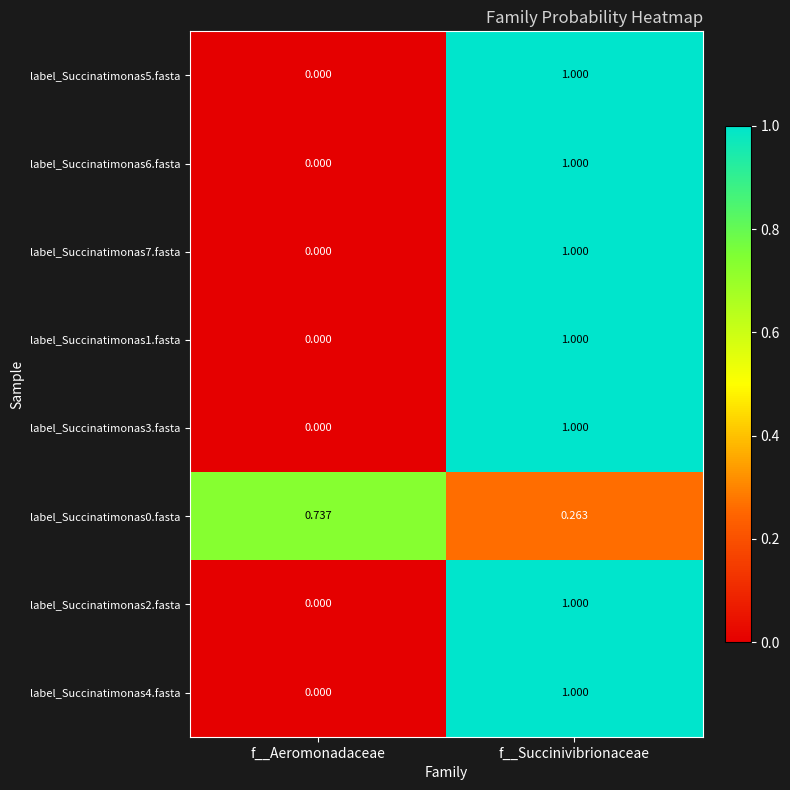

At which category is the sum across all series the highest?

f__Succinivibrionaceae